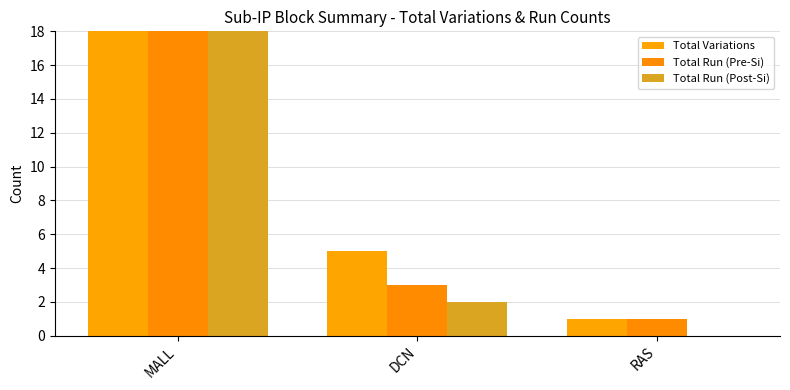

At how many categories does at least one series exceed 0?

3